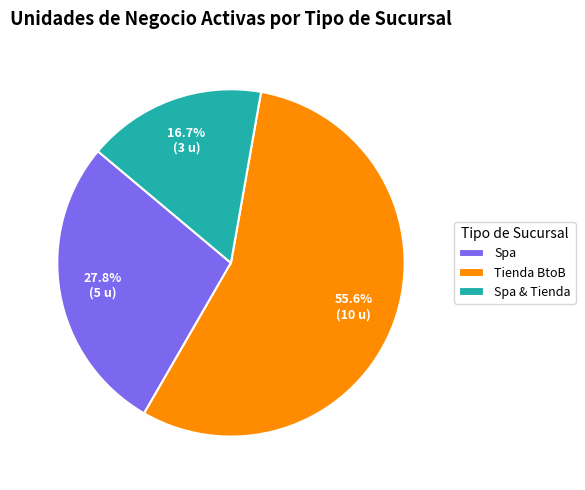

Approximately how many times larger is the value at Spa compared to Spa & Tienda?

1.7